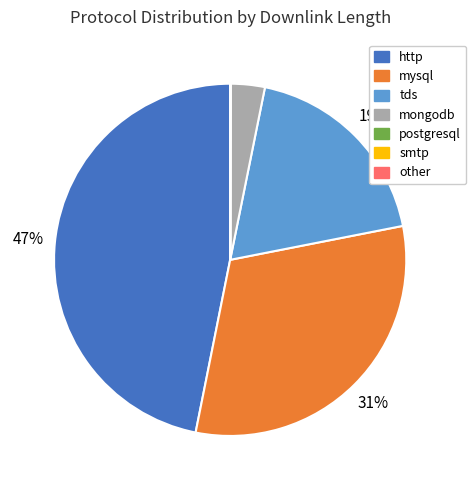

Which slice is the largest?

http